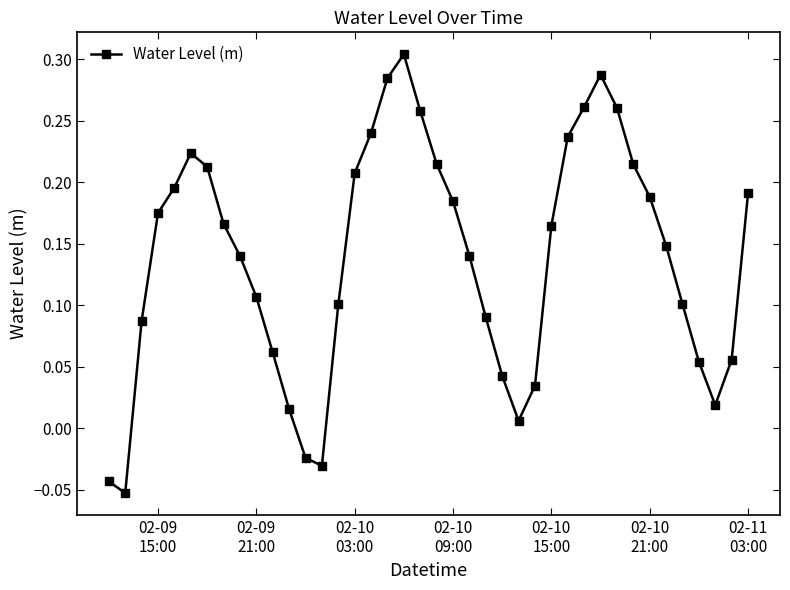

What is the difference between the maximum and minimum values?

0.4